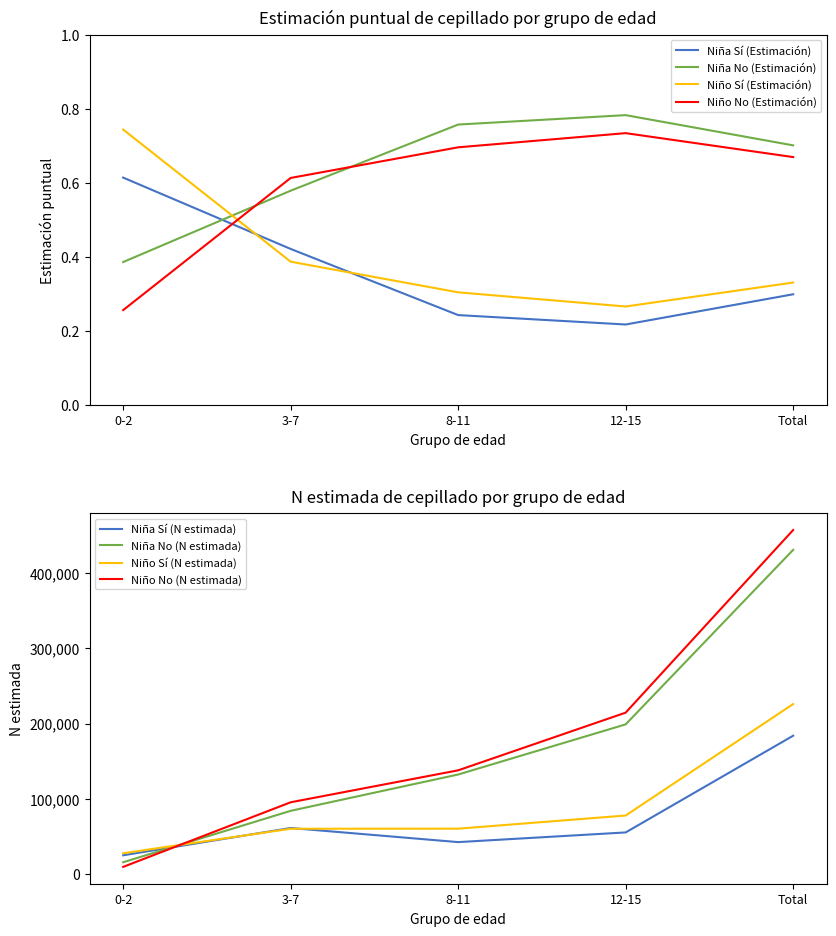

List the series in order of their peak value, highest first.

Niño No (N estimada), Niña No (N estimada), Niño Sí (N estimada), Niña Sí (N estimada)